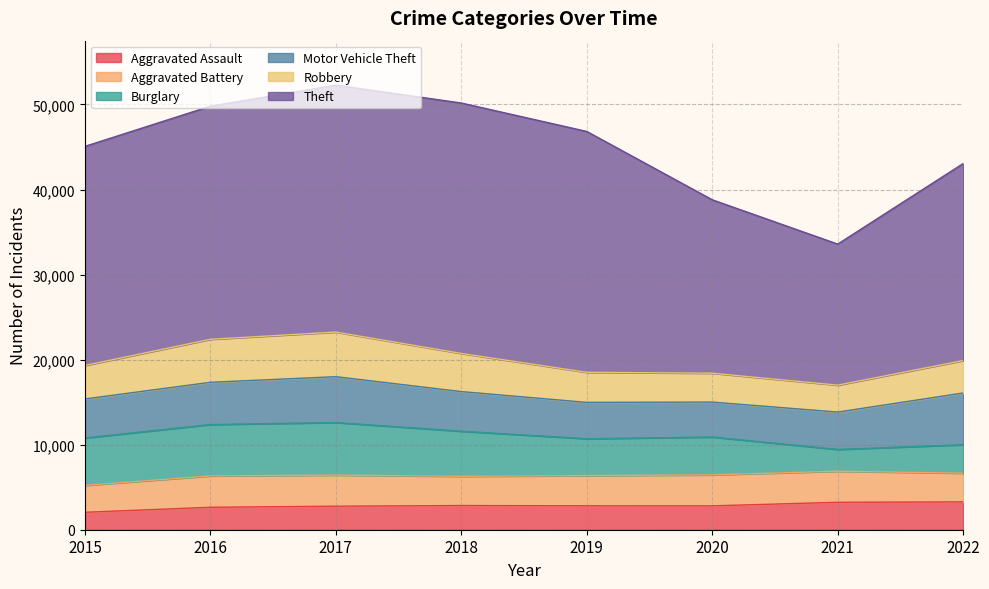

What is the maximum value for Aggravated Battery?

3688